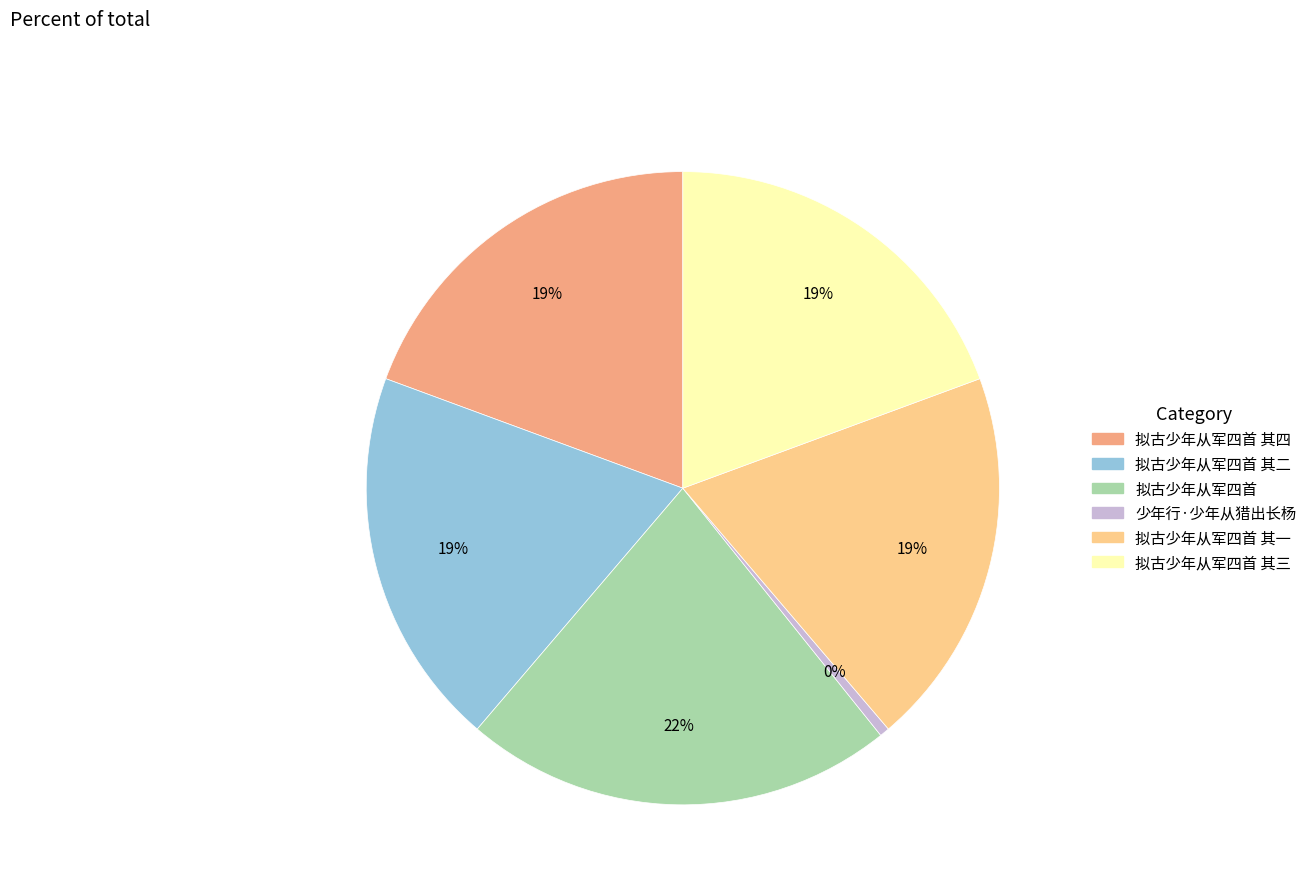

Is there a majority slice in this chart?

No